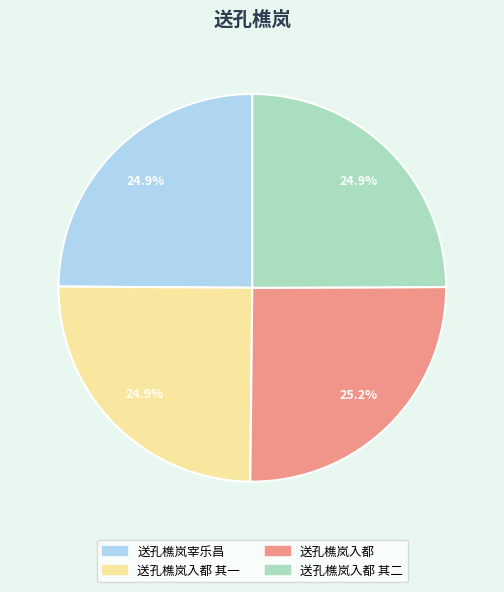

What portion of the pie excludes 送孔樵岚入都 其一?

75.1%